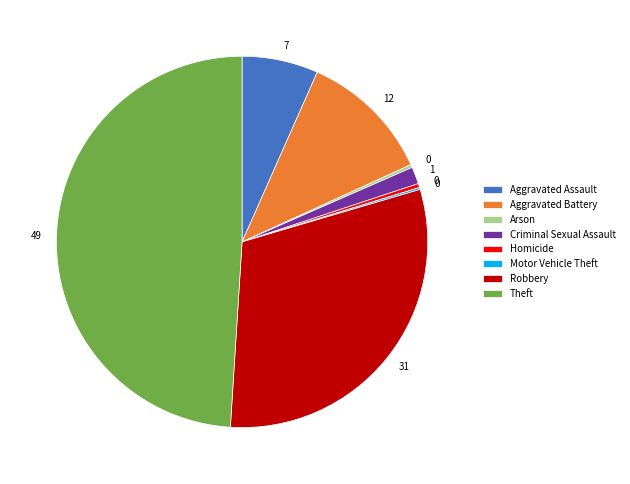

Is there a majority slice in this chart?

No